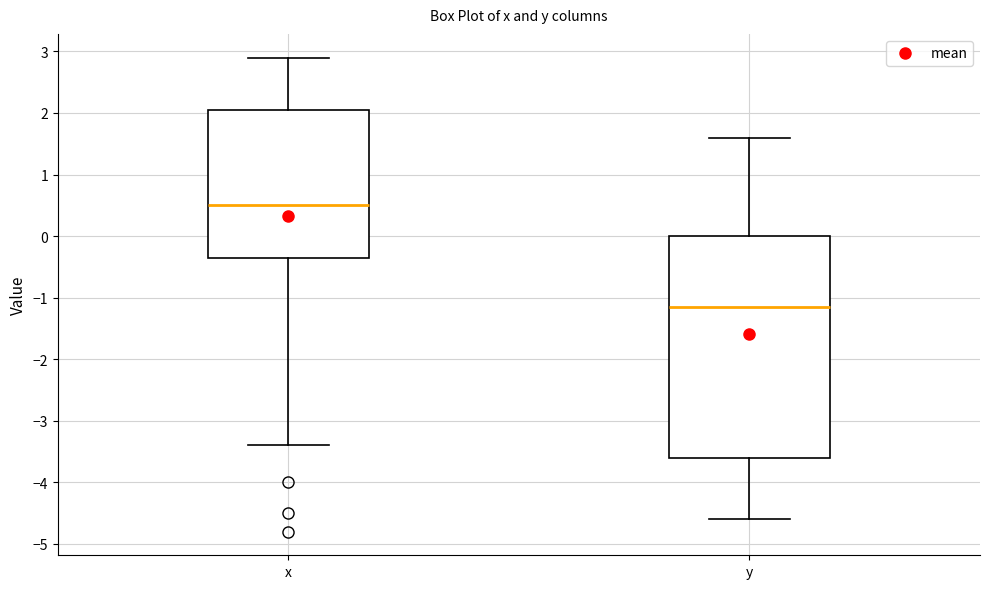

Reading left to right, read every box against the y-axis: the position of its median line, the range the box covers, and the ends of its whiskers. The values are not printed on the chart, so give them approximately, as read against the axis.

x: median 0.5, box -0.3 to 2.1, whiskers -3.4 to 2.9
y: median -1.1, box -3.6 to 0.0, whiskers -4.6 to 1.6